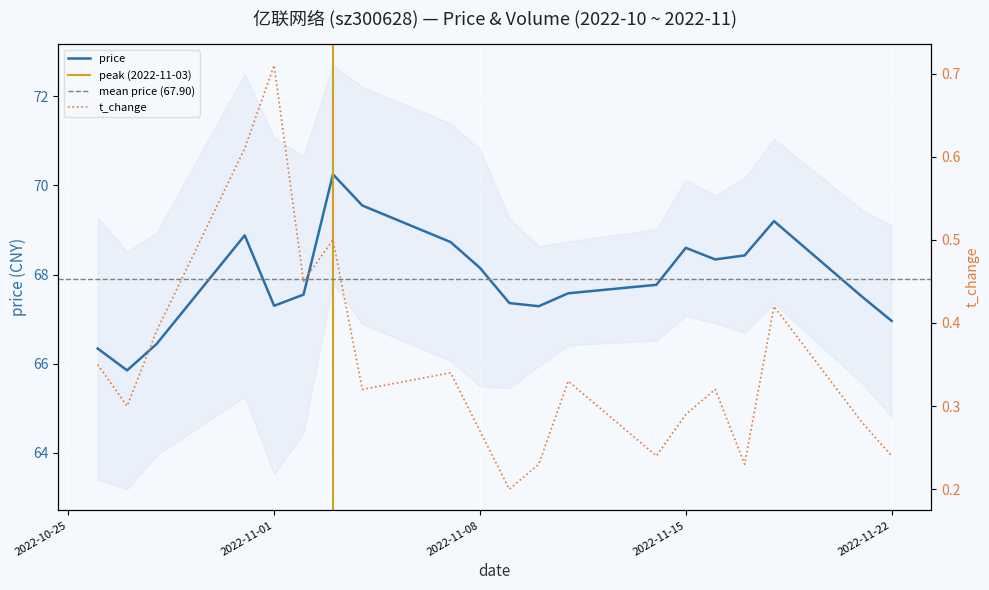

How many lines are shown in the chart?

2